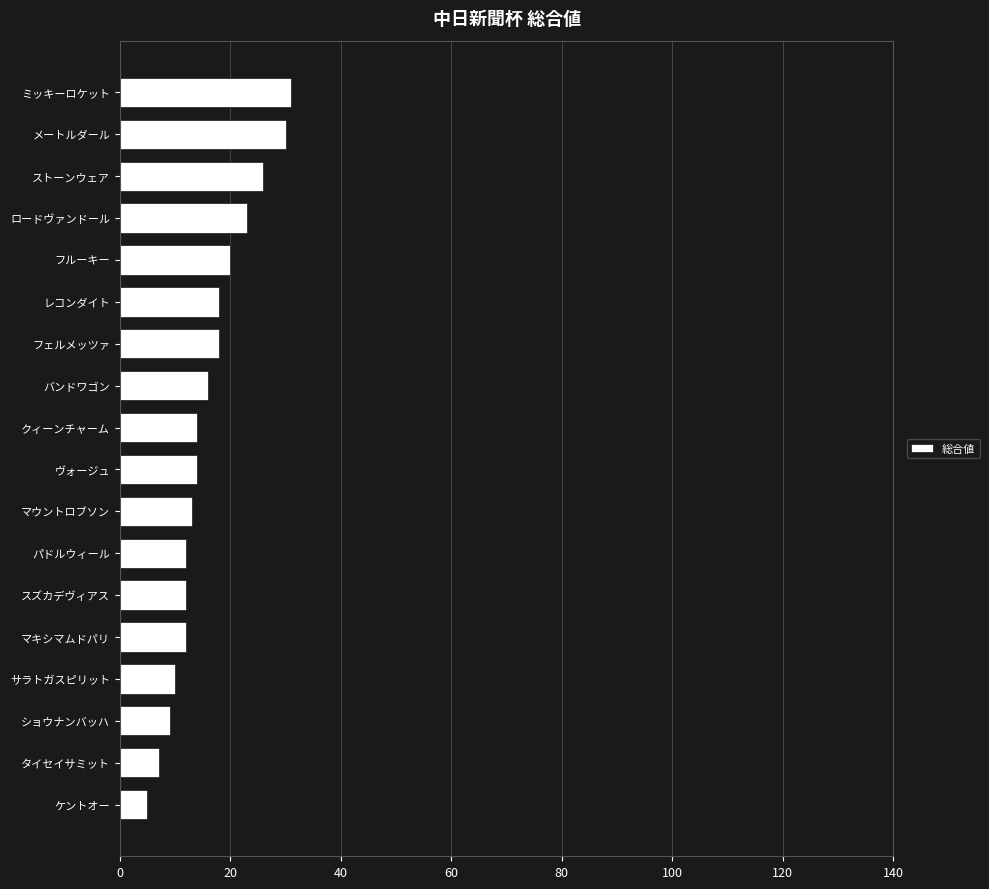

Read the value at パドルウィール.

12